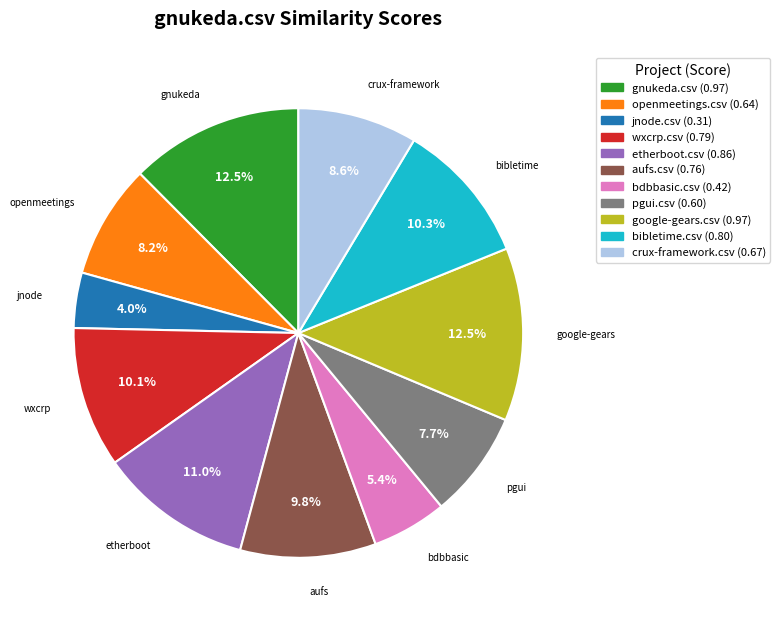

To the nearest percent, what is the combined percentage of wxcrp.csv and aufs.csv?

20%